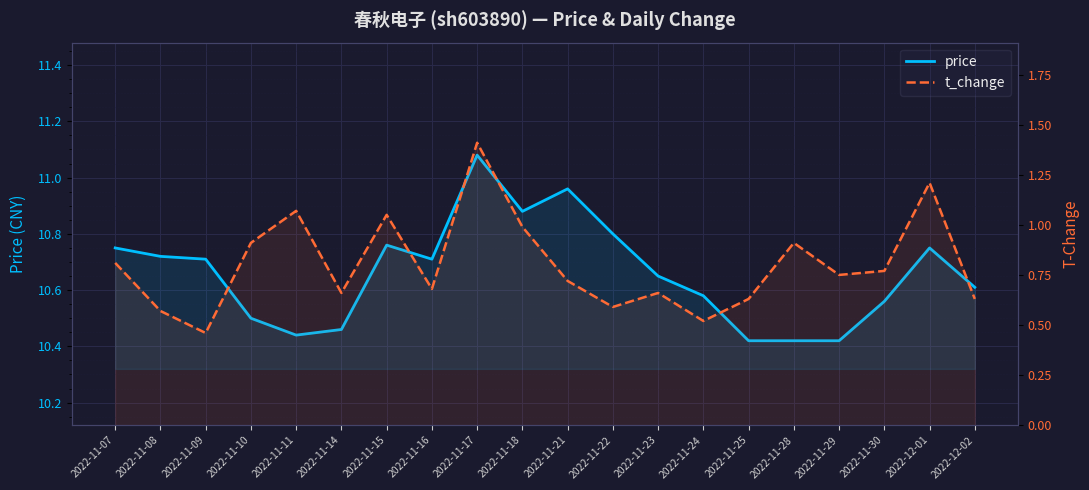

At 2022-11-22, list the series in order from largest to smallest.

price, t_change